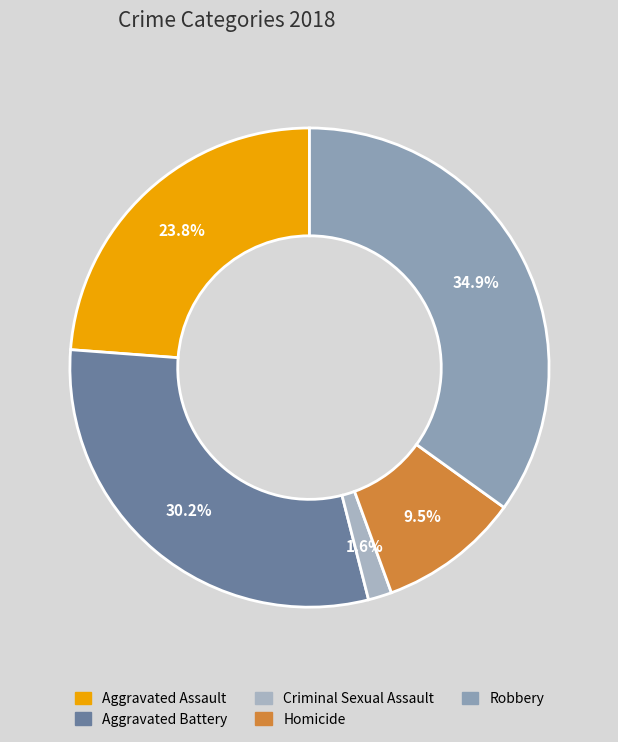

How many segments does this pie chart have?

5